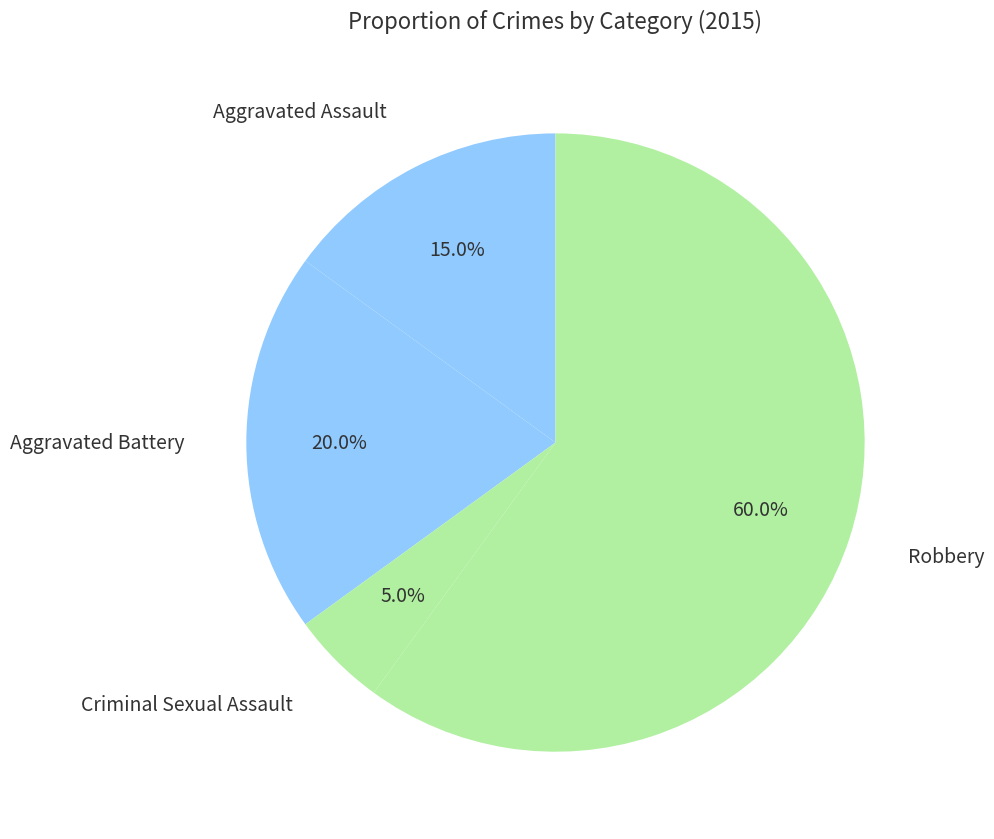

To the nearest percent, what is the difference between the largest and smallest slice percentages?

55%